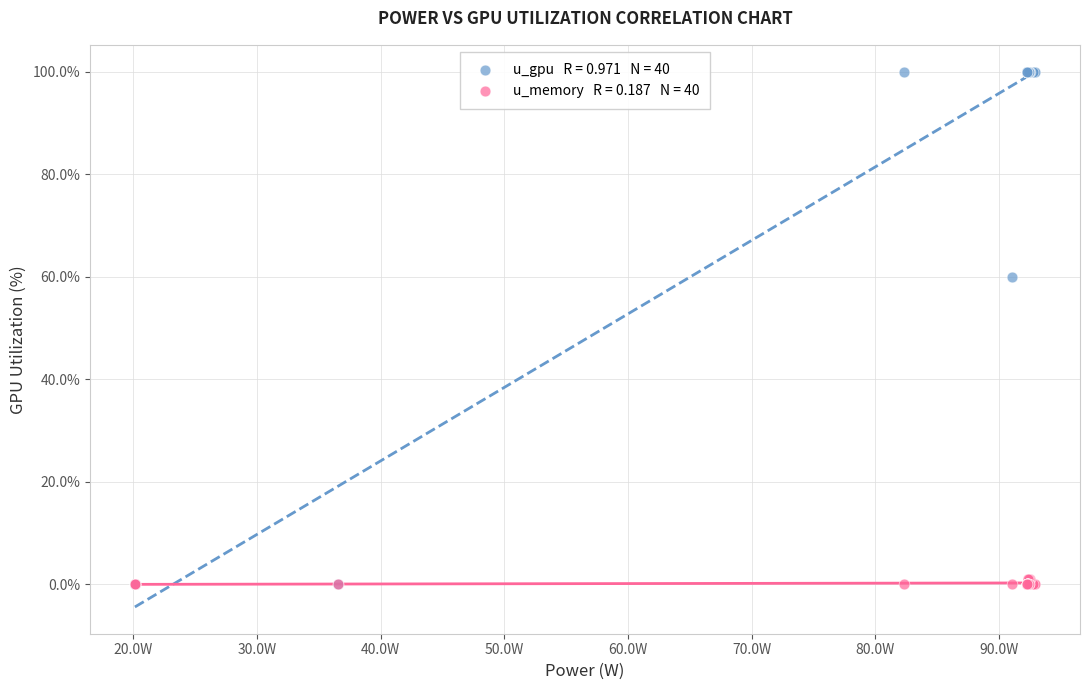

Across all series, what Y value is closest to 50?

60